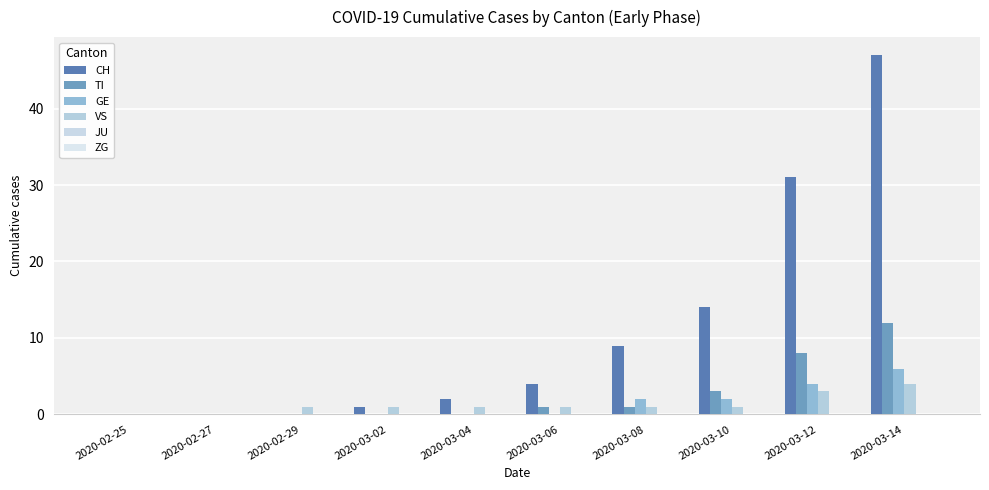

At which category is the sum across all series the highest?

2020-03-14